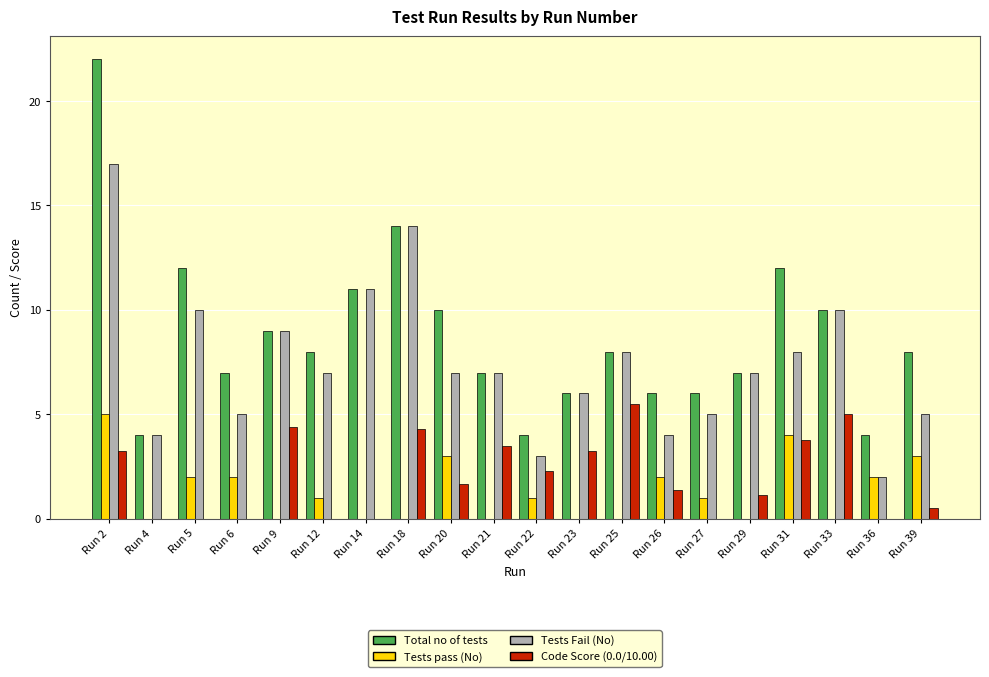

What is the highest value of the Total no of tests series?

22.0